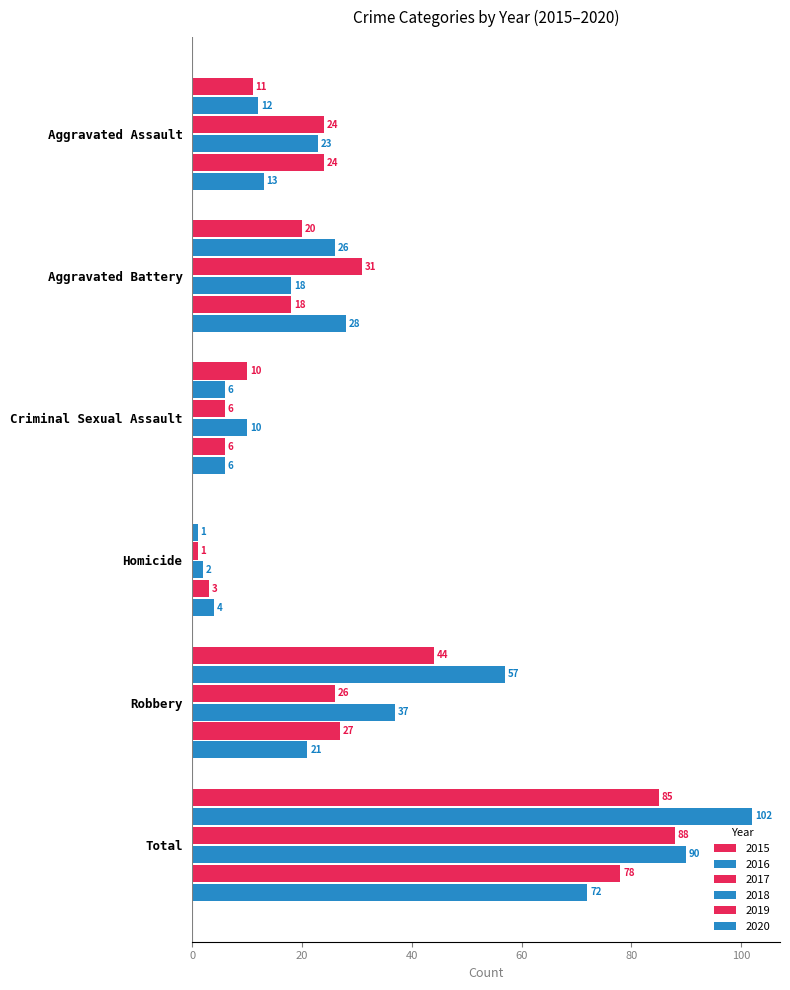

List the labels in order of 2018 value, smallest first.

Homicide, Criminal Sexual Assault, Aggravated Battery, Aggravated Assault, Robbery, Total